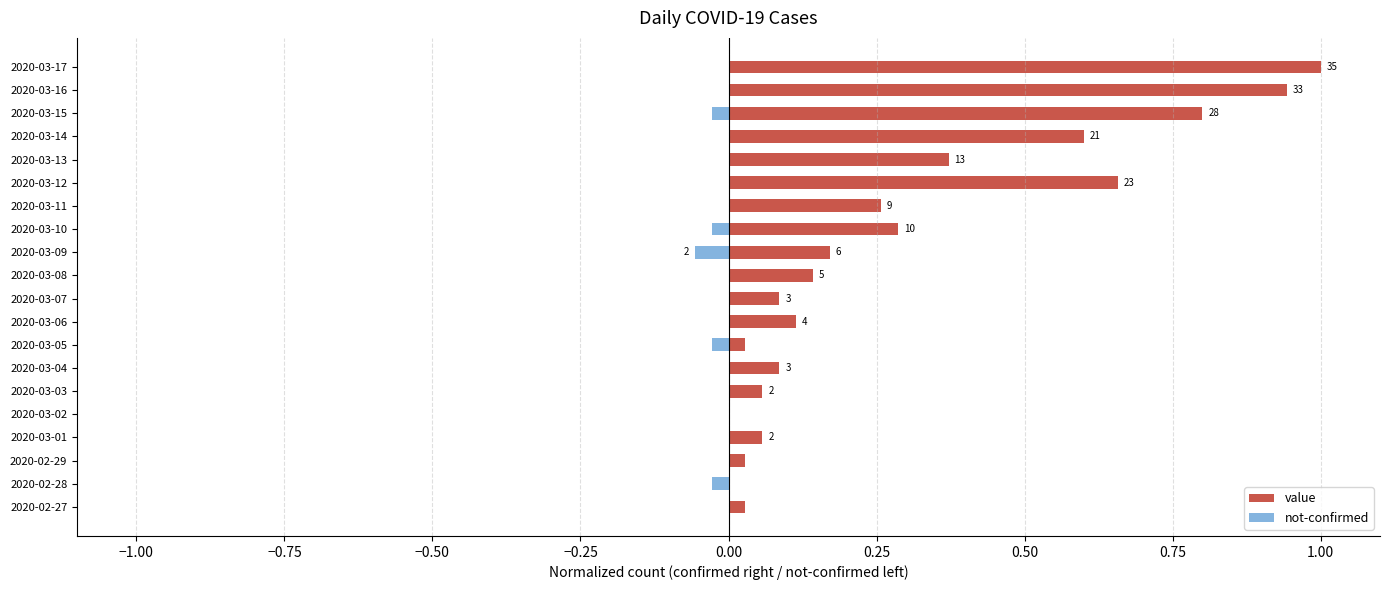

What are all the series names shown in the legend?

value, not-confirmed